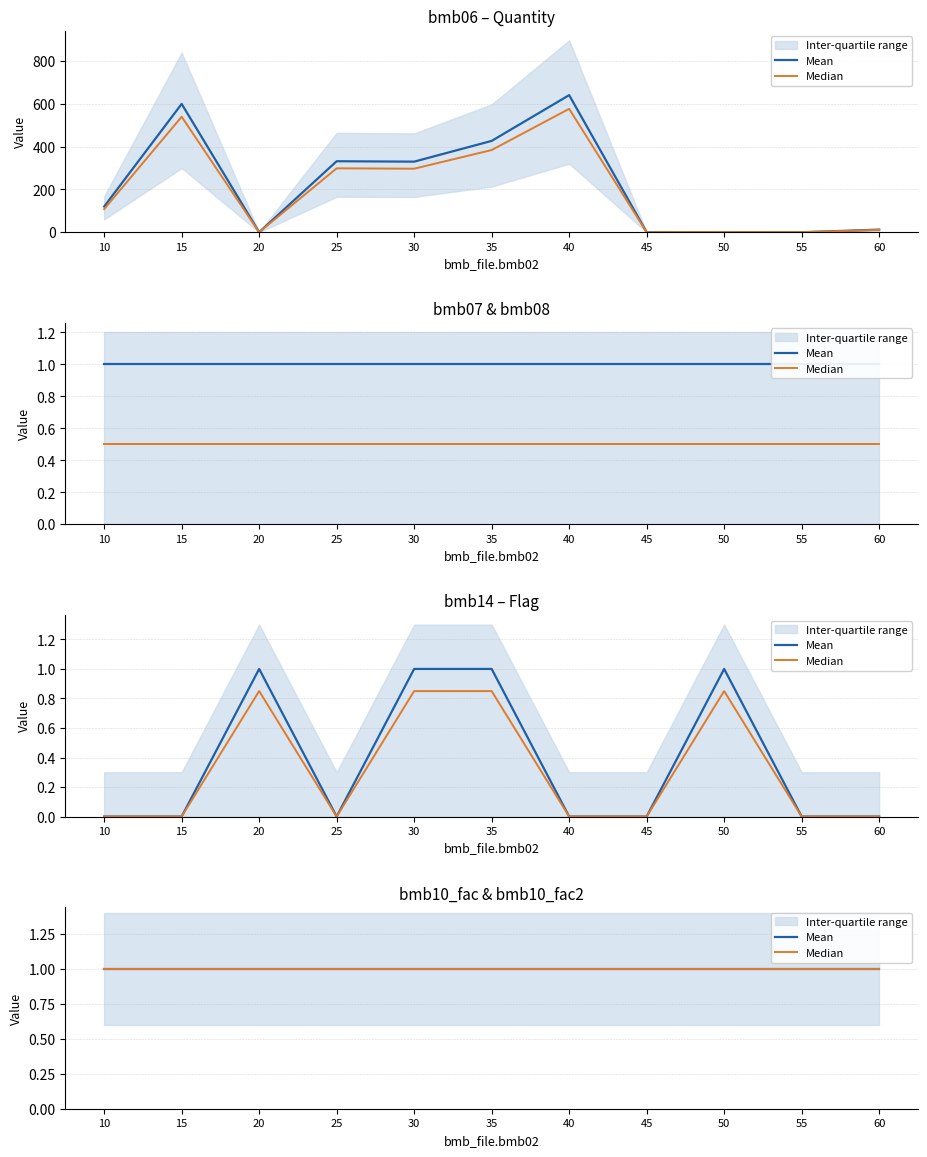

Where is bmb06 nearest to the value 320?

30